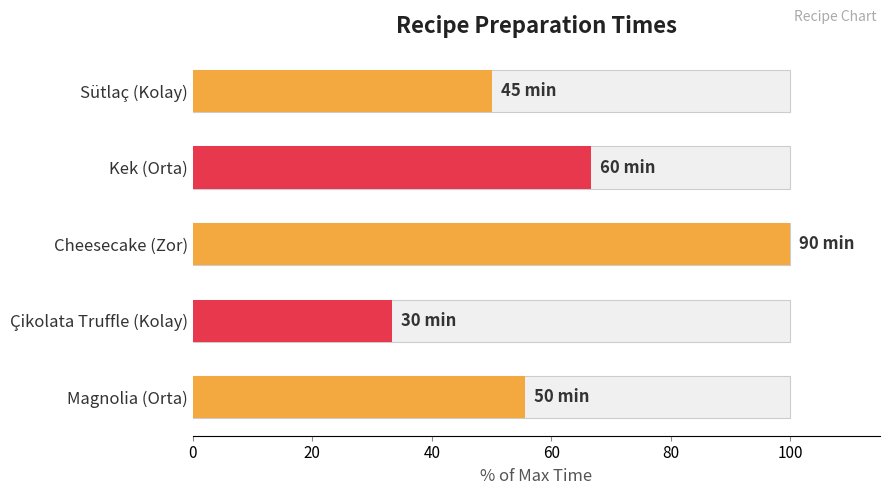

What is the greatest value displayed?

100.0